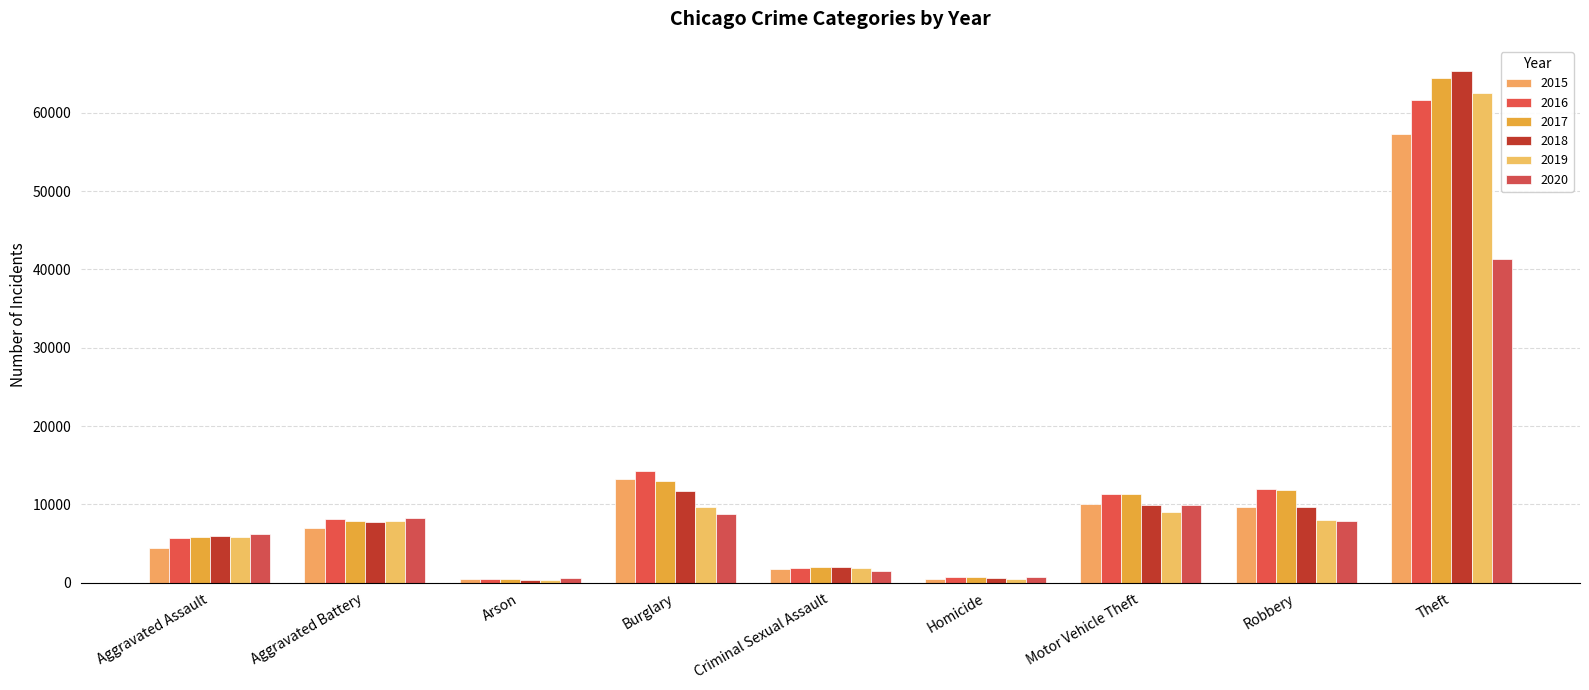

True or false: 2017 has a value of 8654 at Aggravated Assault.

False